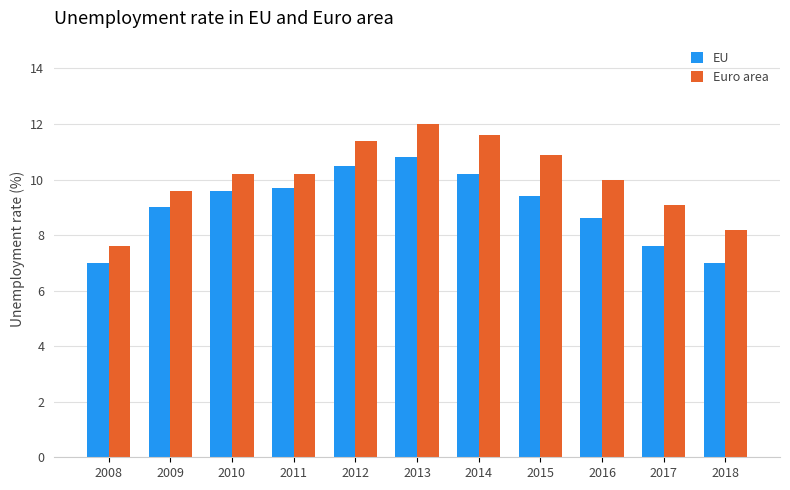

What is the approximate value of Euro area at 2018?

8.2